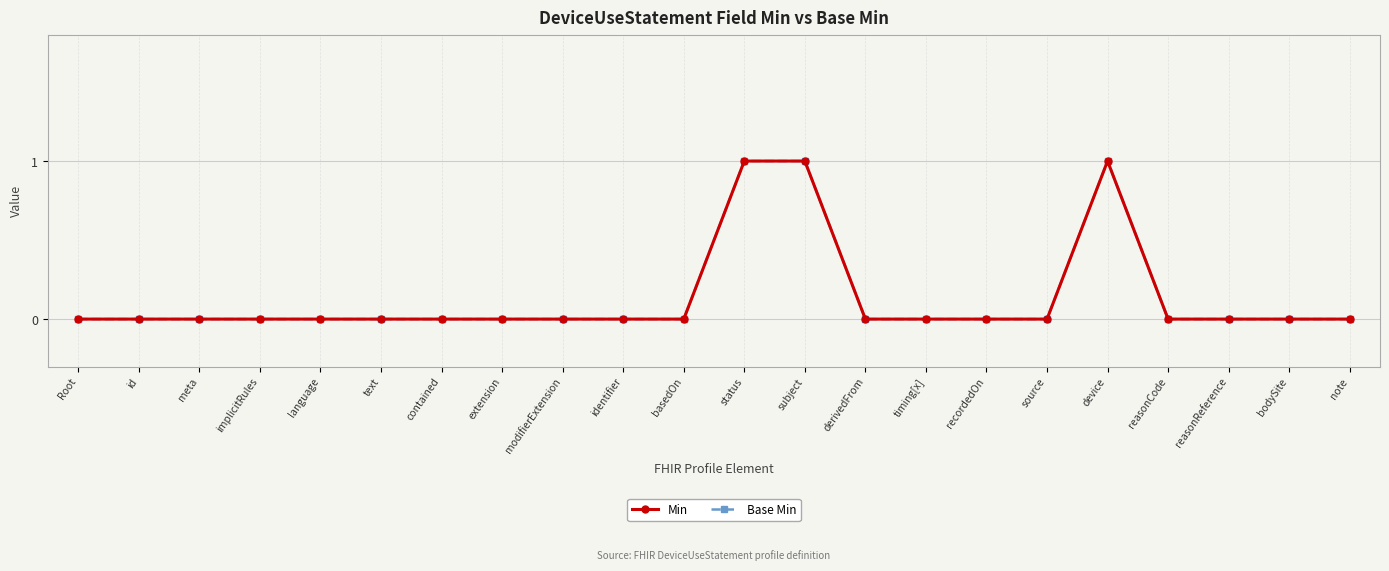

Which label corresponds to the smallest value in the chart?

Root